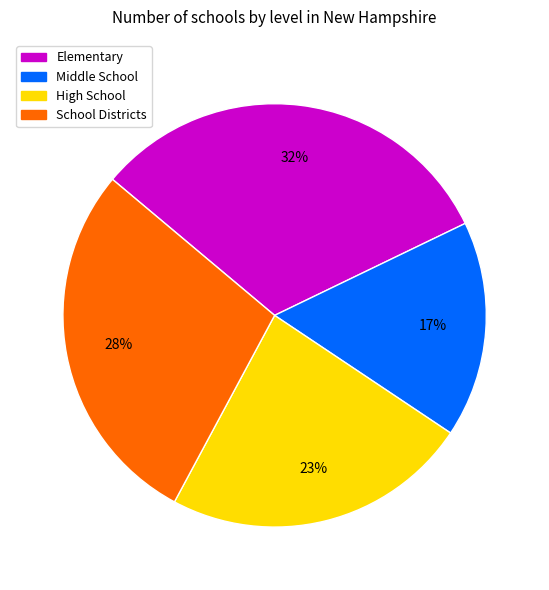

Count the number of slices in the pie.

4